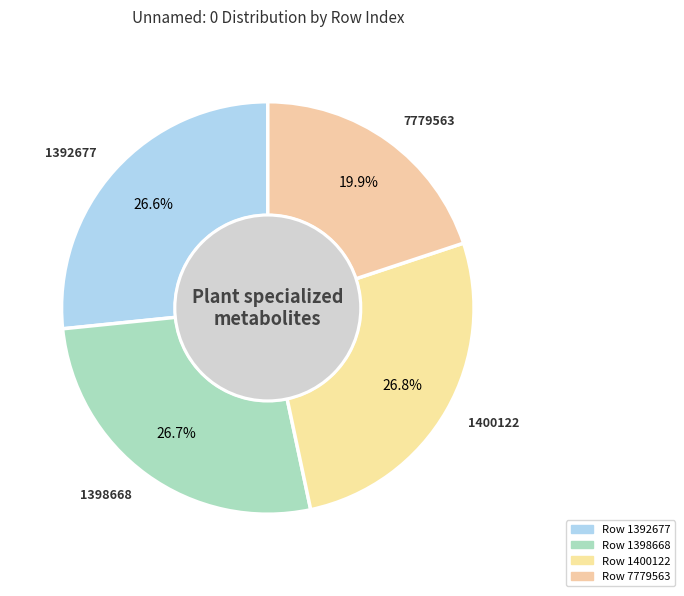

To the nearest percent, what is the average slice percentage?

25%